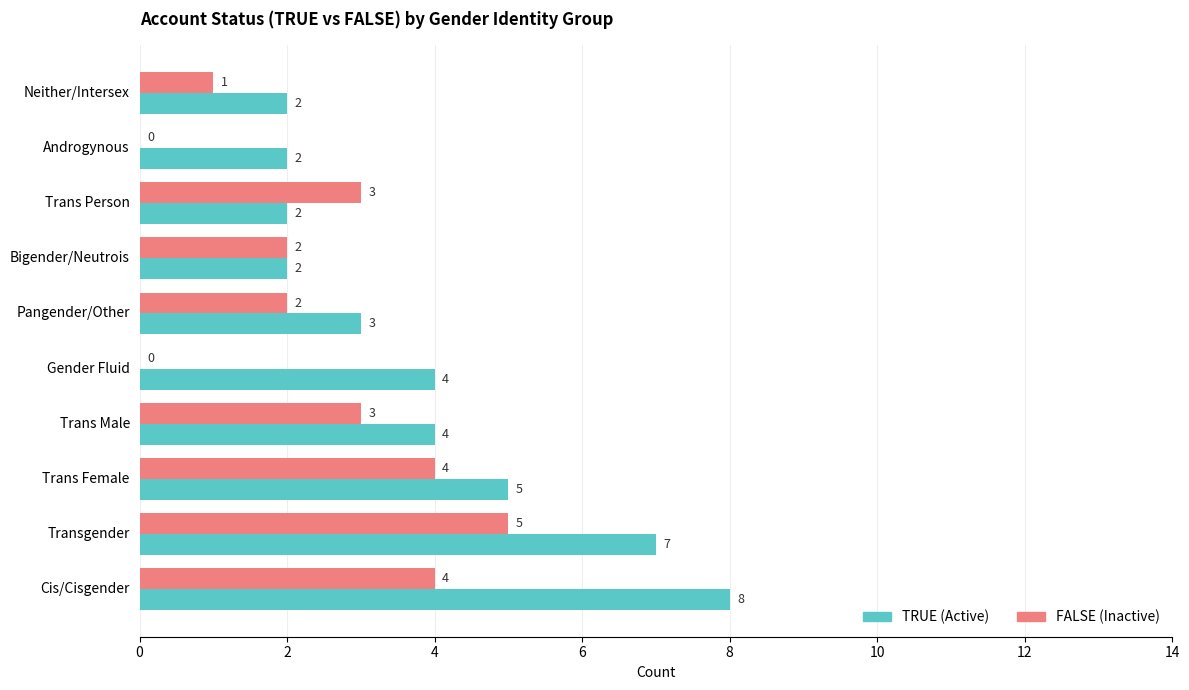

Between Trans Female and Trans Person, which series saw the biggest shift?

TRUE (Active)